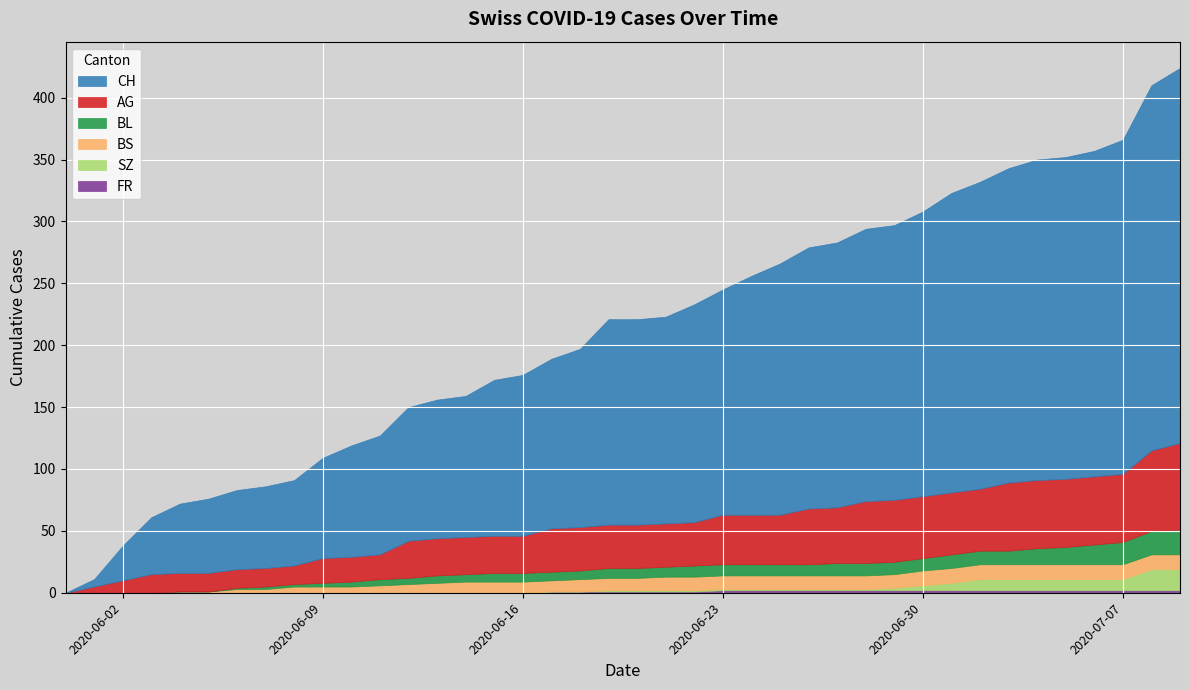

How many values in the AG series are below 35?

17